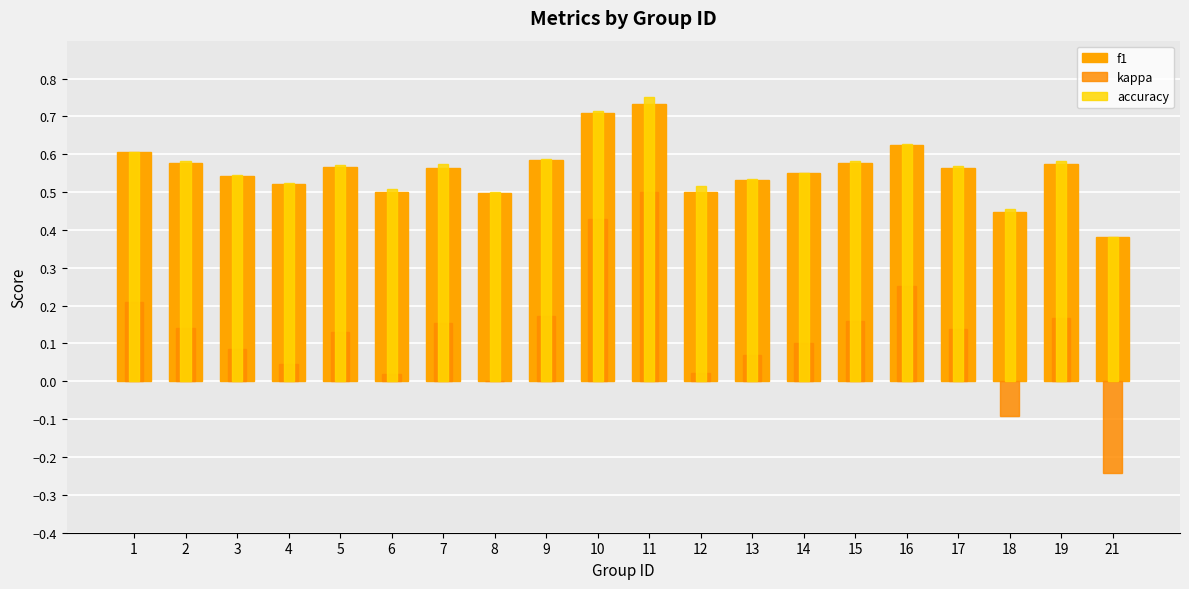

Which category has the highest value across all series?

11